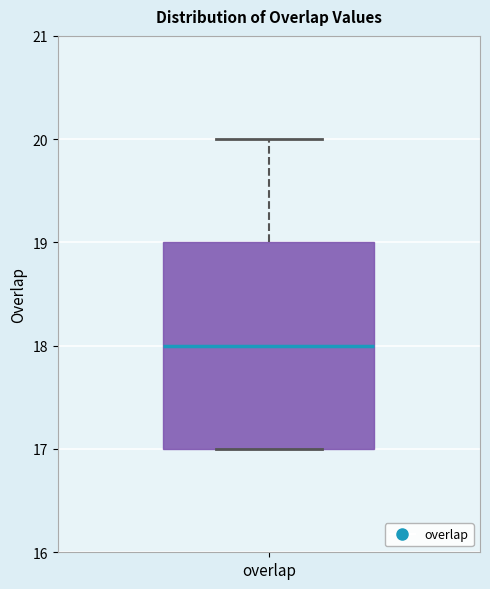

Transcribe this box plot: give where the median line is, the range the box spans, and where the two whiskers end, as read against the y-axis. The values are not printed on the chart, so give them approximately, as read against the axis.

median 18, box 17 to 19, whiskers 17 to 20